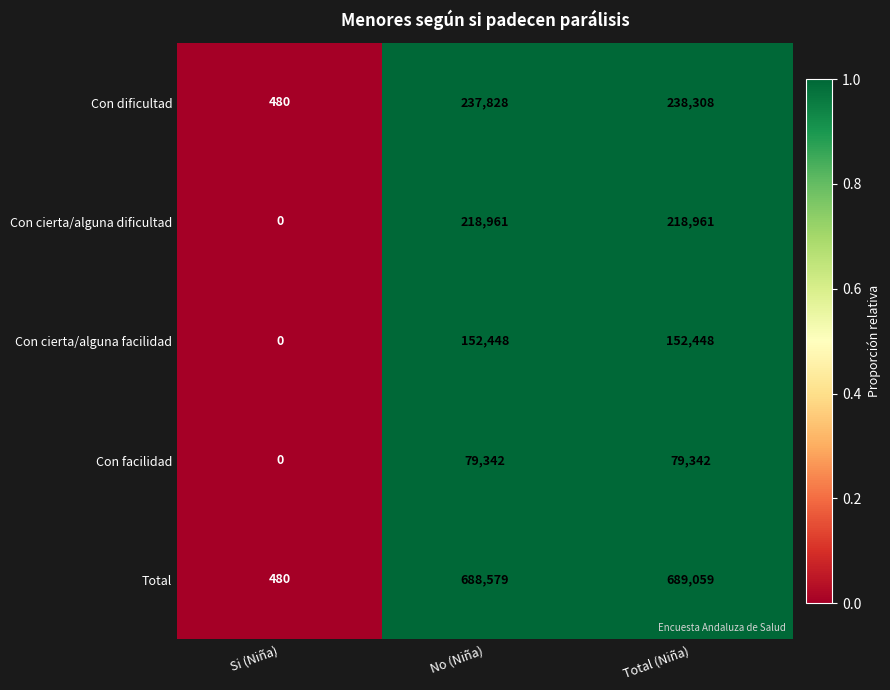

Which category has the lowest value in the Con dificultad series?

Si (Niña)